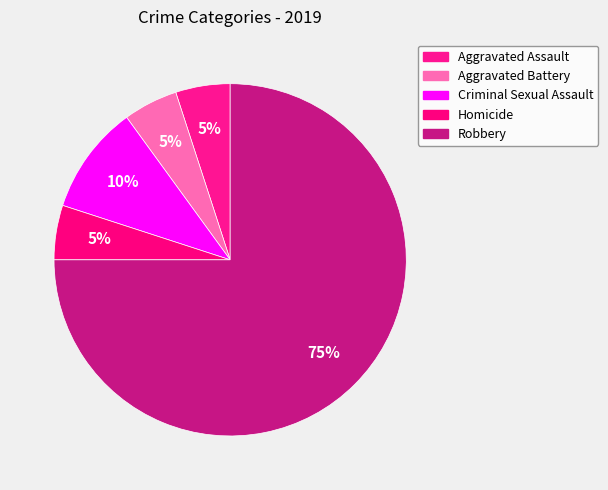

To the nearest percent, what portion does Robbery represent?

75%